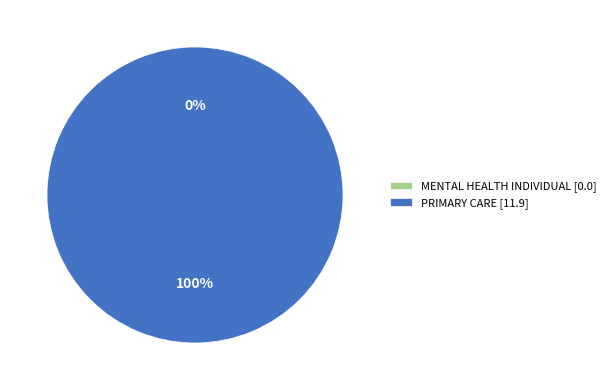

What is the smallest slice in the pie chart?

MENTAL HEALTH INDIVIDUAL